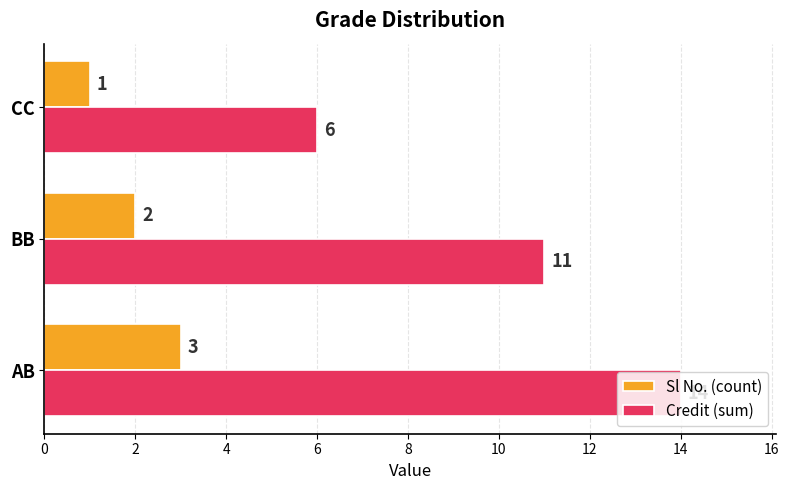

Rank the series by their maximum value, from highest to lowest.

Credit (sum), Sl No. (count)